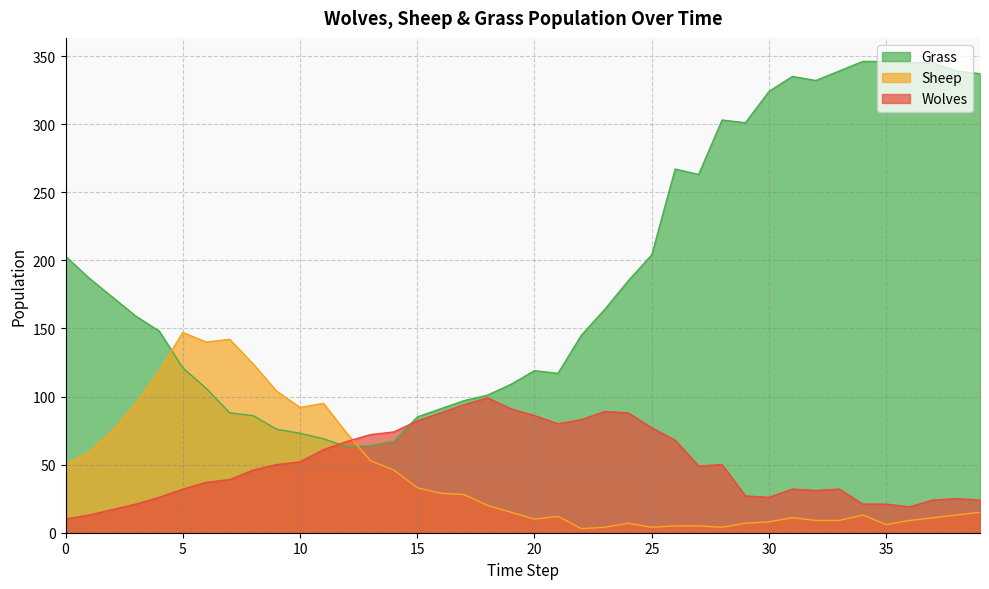

Rank the categories by Sheep value from lowest to highest.

22, 23, 25, 28, 26, 27, 35, 24, 29, 30, 32, 33, 36, 20, 31, 37, 21, 34, 38, 19, 39, 18, 17, 16, 15, 14, 0, 13, 1, 12, 2, 10, 3, 11, 9, 4, 8, 6, 7, 5